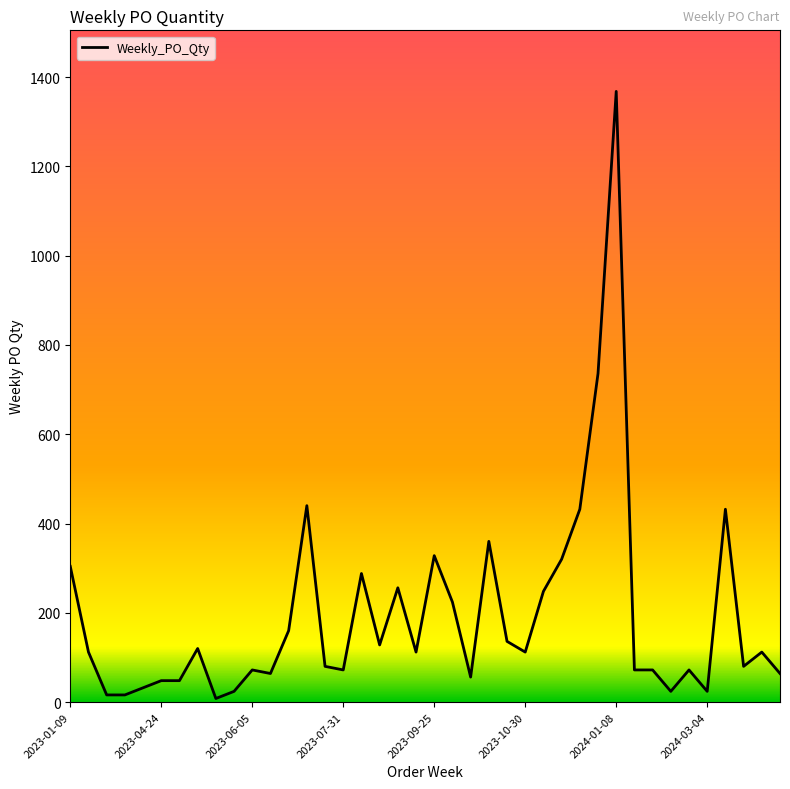

How many values are below 112?

19